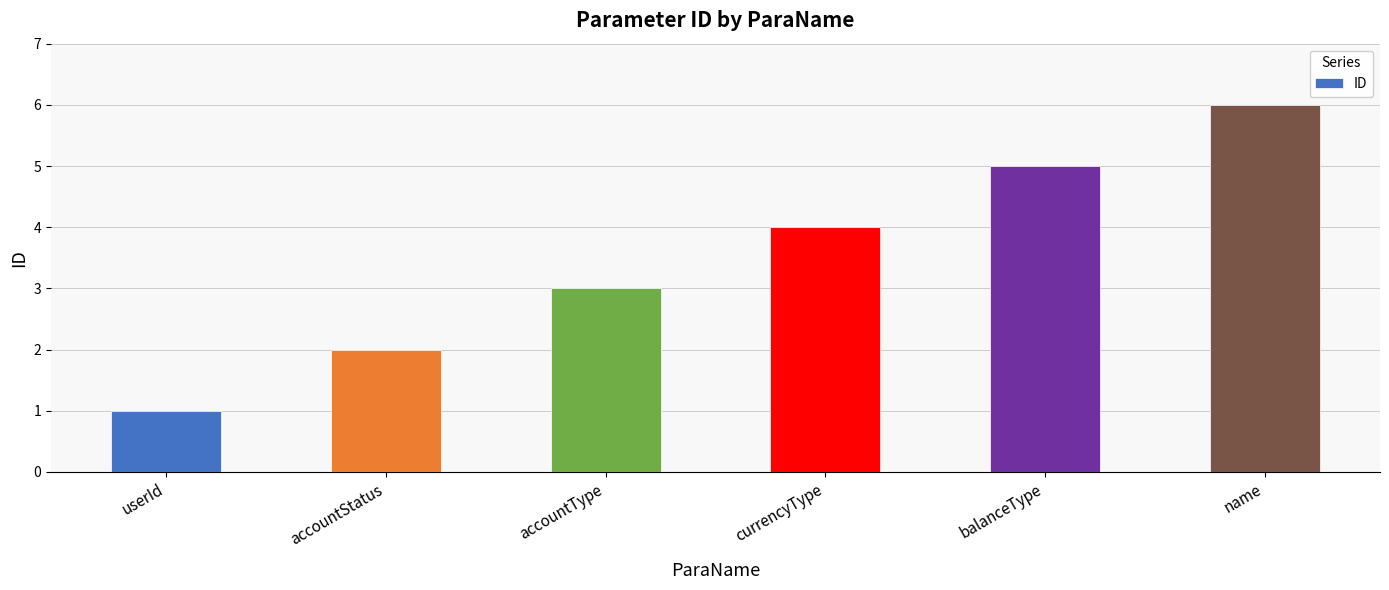

Reading left to right, transcribe all the data shown in this chart.

userId=1	accountStatus=2	accountType=3	currencyType=4	balanceType=5	name=6